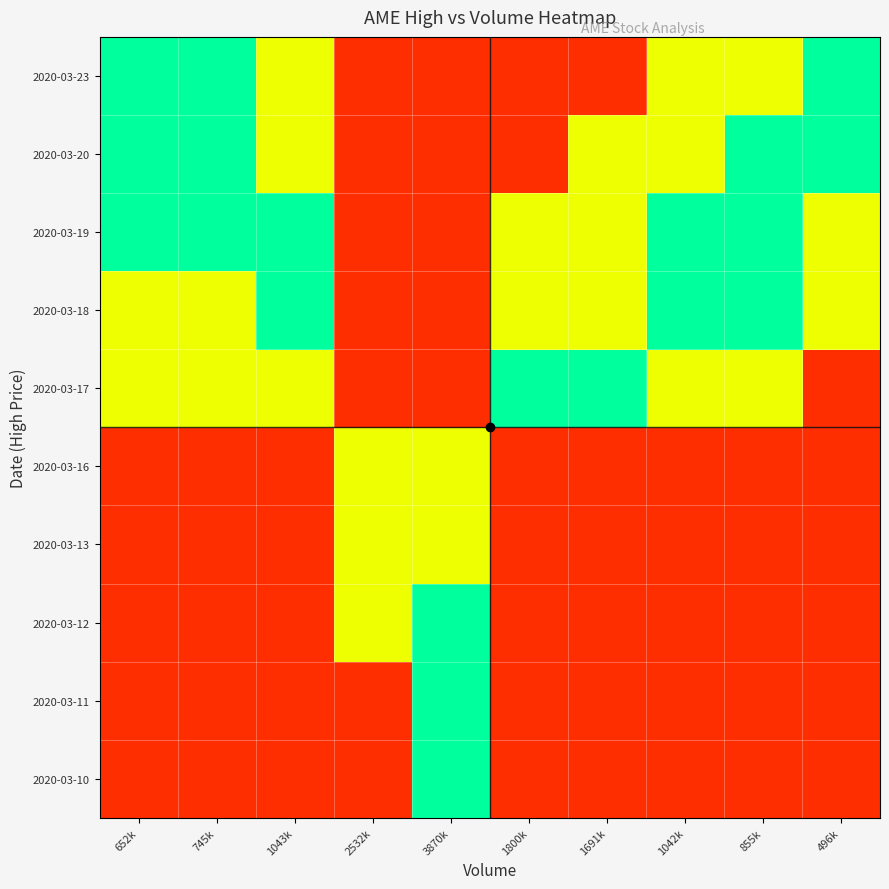

Reading left to right, extract all data points from this chart.

2020-03-10: 652k=0.1	745k=0.1	1043k=0.1	2532k=0.1	3870k=0.9	1800k=0.1	1691k=0.1	1042k=0.1	855k=0.1	496k=0.1
2020-03-11: 652k=0.1	745k=0.1	1043k=0.1	2532k=0.1	3870k=0.9	1800k=0.1	1691k=0.1	1042k=0.1	855k=0.1	496k=0.1
2020-03-12: 652k=0.1	745k=0.1	1043k=0.1	2532k=0.6	3870k=0.9	1800k=0.1	1691k=0.1	1042k=0.1	855k=0.1	496k=0.1
2020-03-13: 652k=0.1	745k=0.1	1043k=0.1	2532k=0.6	3870k=0.6	1800k=0.1	1691k=0.1	1042k=0.1	855k=0.1	496k=0.1
2020-03-16: 652k=0.1	745k=0.1	1043k=0.1	2532k=0.6	3870k=0.6	1800k=0.1	1691k=0.1	1042k=0.1	855k=0.1	496k=0.1
2020-03-17: 652k=0.6	745k=0.6	1043k=0.6	2532k=0.1	3870k=0.1	1800k=0.9	1691k=0.9	1042k=0.6	855k=0.6	496k=0.1
2020-03-18: 652k=0.6	745k=0.6	1043k=0.9	2532k=0.1	3870k=0.1	1800k=0.6	1691k=0.6	1042k=0.9	855k=0.9	496k=0.6
2020-03-19: 652k=0.9	745k=0.9	1043k=0.9	2532k=0.1	3870k=0.1	1800k=0.6	1691k=0.6	1042k=0.9	855k=0.9	496k=0.6
2020-03-20: 652k=0.9	745k=0.9	1043k=0.6	2532k=0.1	3870k=0.1	1800k=0.1	1691k=0.6	1042k=0.6	855k=0.9	496k=0.9
2020-03-23: 652k=0.9	745k=0.9	1043k=0.6	2532k=0.1	3870k=0.1	1800k=0.1	1691k=0.1	1042k=0.6	855k=0.6	496k=0.9